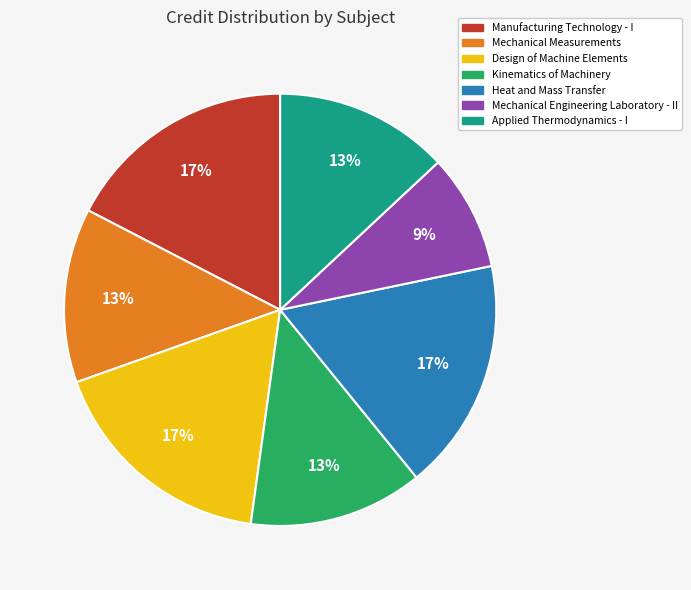

To the nearest percent, what is the combined percentage of Mechanical Measurements and Mechanical Engineering Laboratory - II?

22%